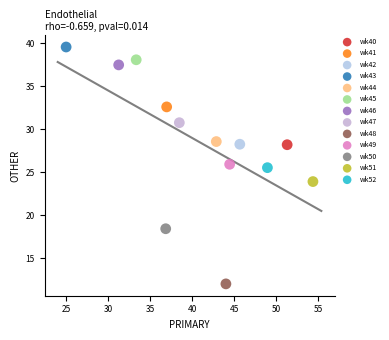

Which series contains the highest Y value?

wk43